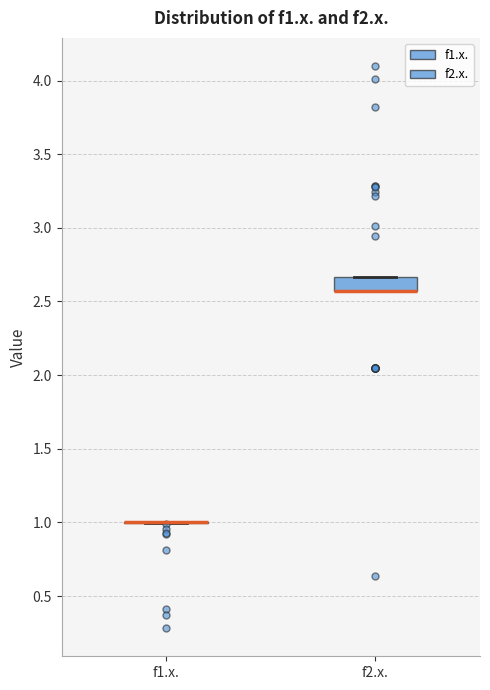

Reading left to right, read every box against the y-axis: the position of its median line, the range the box covers, and the ends of its whiskers. The values are not printed on the chart, so give them approximately, as read against the axis.

f1.x.: box collapsed to a line at 1.00, whiskers 1.00 to 1.00
f2.x.: median 2.55 (drawn on the box's lower edge), box 2.55 to 2.65, whiskers 2.55 to 2.65